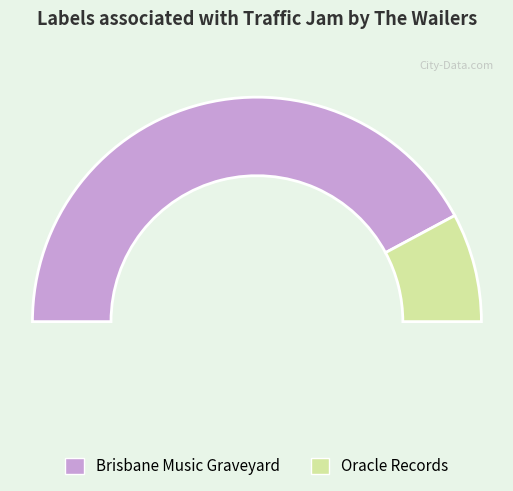

To the nearest percent, what is the average slice percentage?

50%